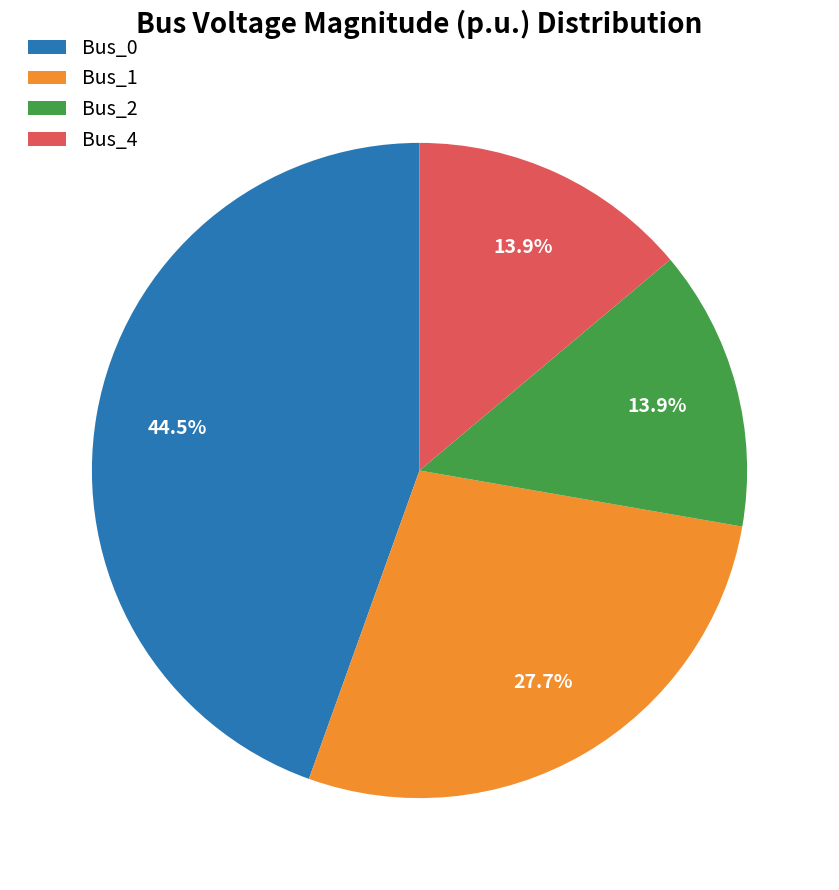

True or false: Bus_2 accounts for 14% of the total.

True